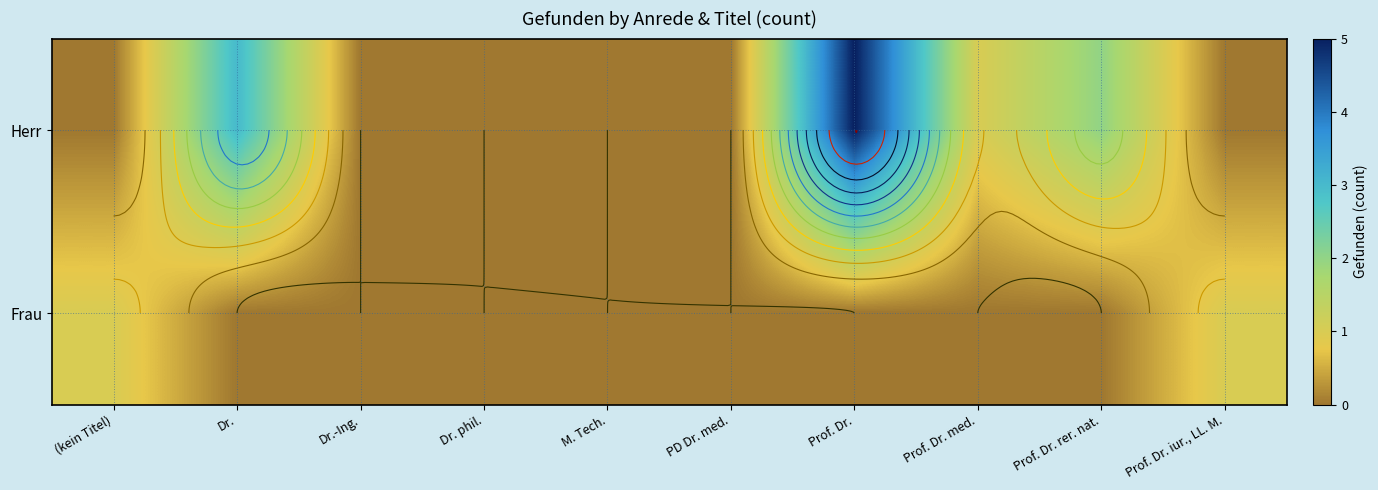

List the series in order of their overall mean, highest first.

Herr, Frau